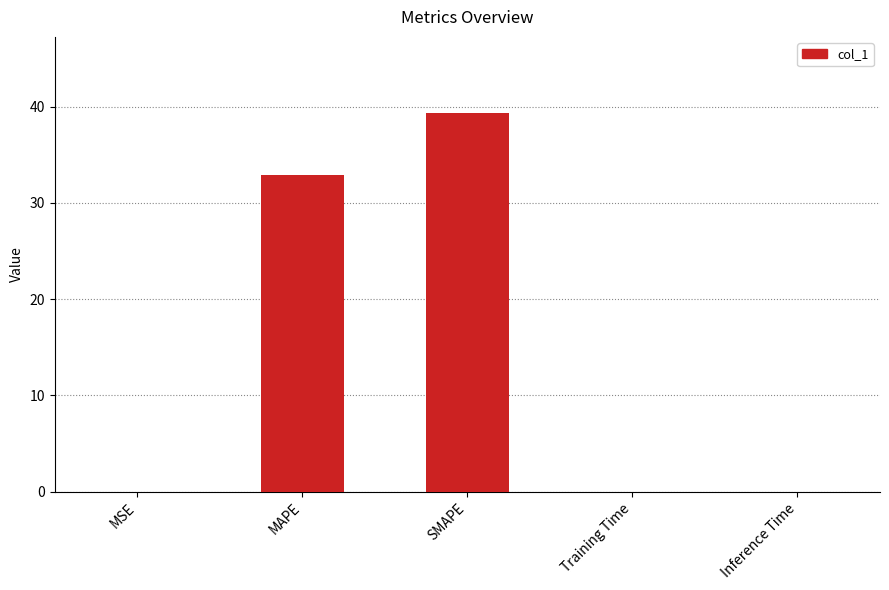

Are the bars horizontal?

No